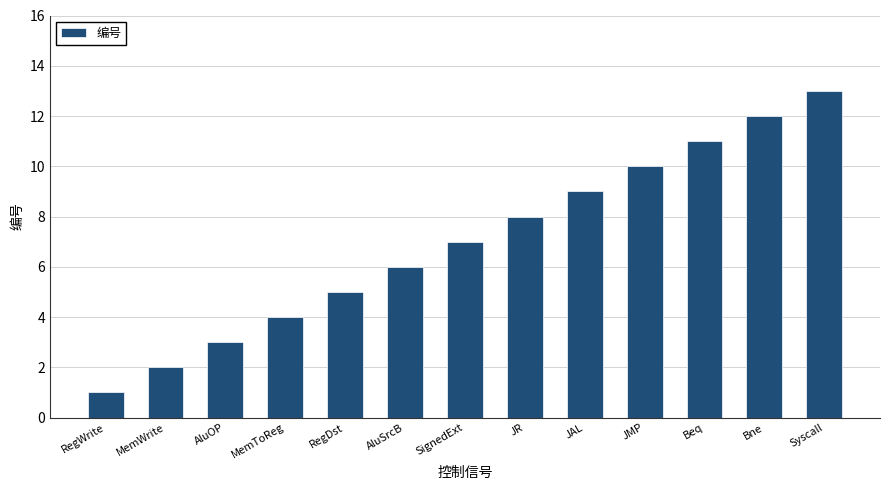

Reading left to right, extract all data points from this chart.

RegWrite=1	MemWrite=2	AluOP=3	MemToReg=4	RegDst=5	AluSrcB=6	SignedExt=7	JR=8	JAL=9	JMP=10	Beq=11	Bne=12	Syscall=13